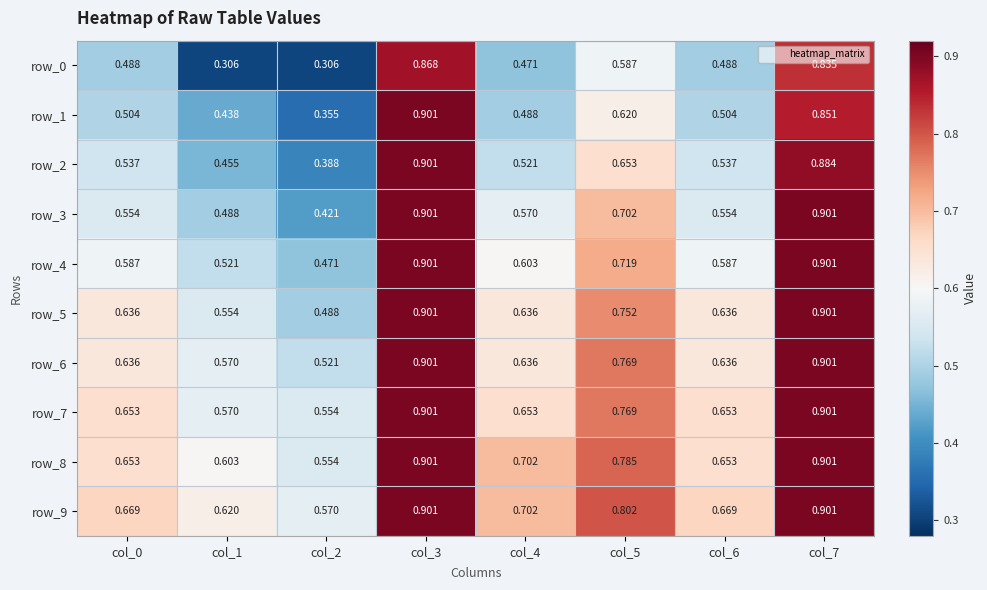

Which series has the widest spread of values?

row_0